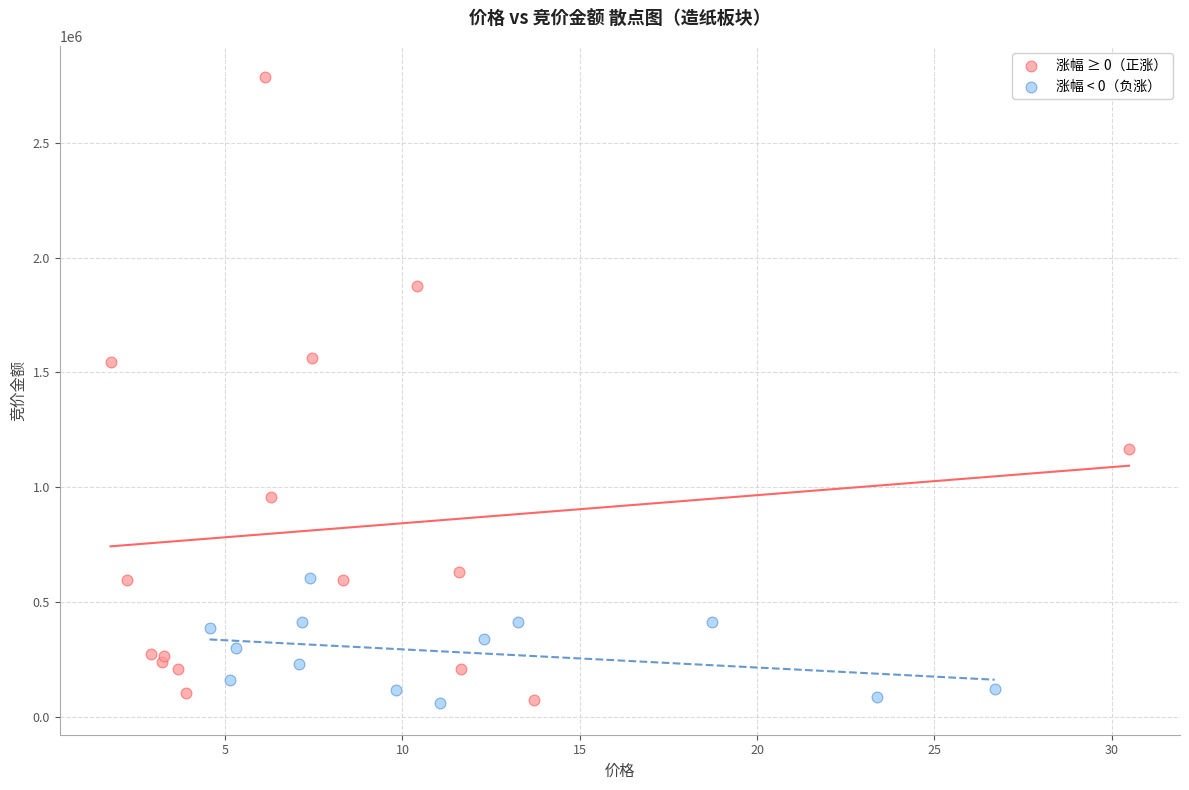

Which series has the widest spread of Y values?

涨幅 ≥ 0（正涨）